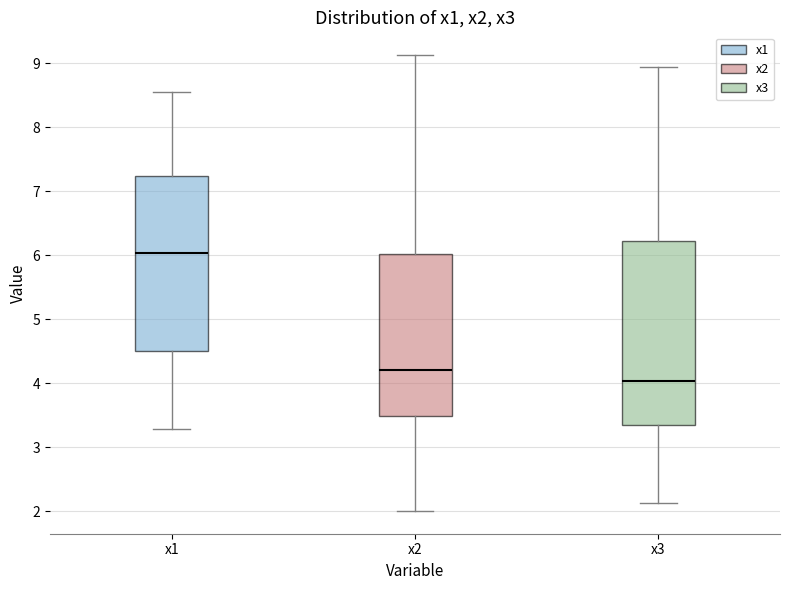

Reading left to right, transcribe this box plot: for each box, give where its median line is, the range the box spans, and where its two whiskers end, as read against the y-axis. The values are not printed on the chart, so give them approximately, as read against the axis.

x1: median 6.0, box 4.5 to 7.2, whiskers 3.3 to 8.5
x2: median 4.2, box 3.5 to 6.0, whiskers 2.0 to 9.1
x3: median 4.0, box 3.3 to 6.2, whiskers 2.1 to 8.9